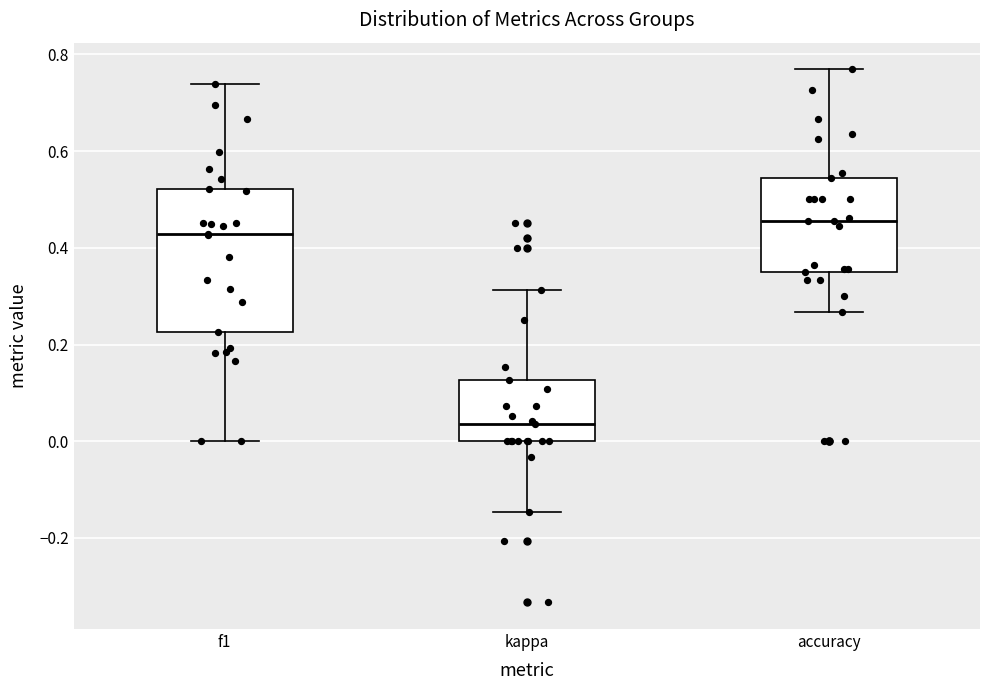

Reading left to right, read every box against the y-axis: the position of its median line, the range the box covers, and the ends of its whiskers. The values are not printed on the chart, so give them approximately, as read against the axis.

f1: median 0.42, box 0.22 to 0.52, whiskers 0.00 to 0.74
kappa: median 0.04, box 0.00 to 0.12, whiskers -0.14 to 0.32
accuracy: median 0.46, box 0.36 to 0.54, whiskers 0.26 to 0.76